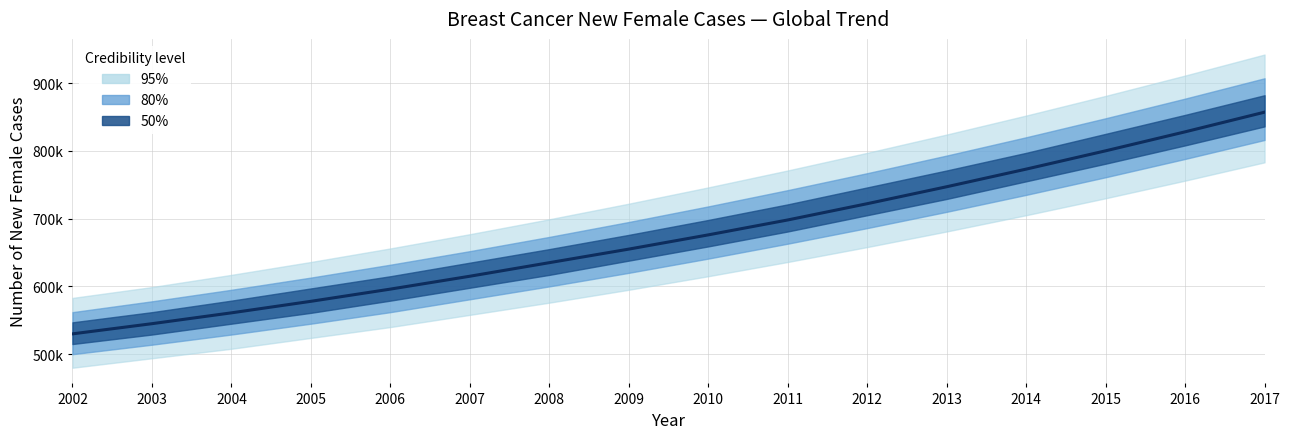

Rank the categories by value from highest to lowest.

2017, 2016, 2015, 2014, 2013, 2012, 2011, 2010, 2009, 2008, 2007, 2006, 2005, 2004, 2003, 2002